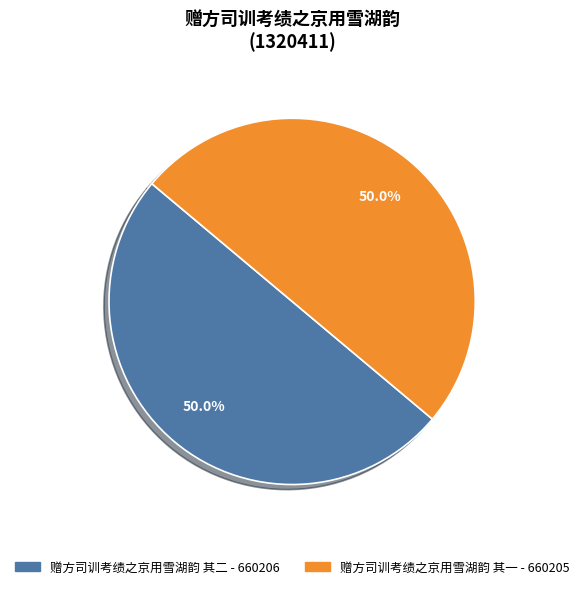

What is the ratio of the value at 赠方司训考绩之京用雪湖韵 其二 to the value at 赠方司训考绩之京用雪湖韵 其一?

1.0